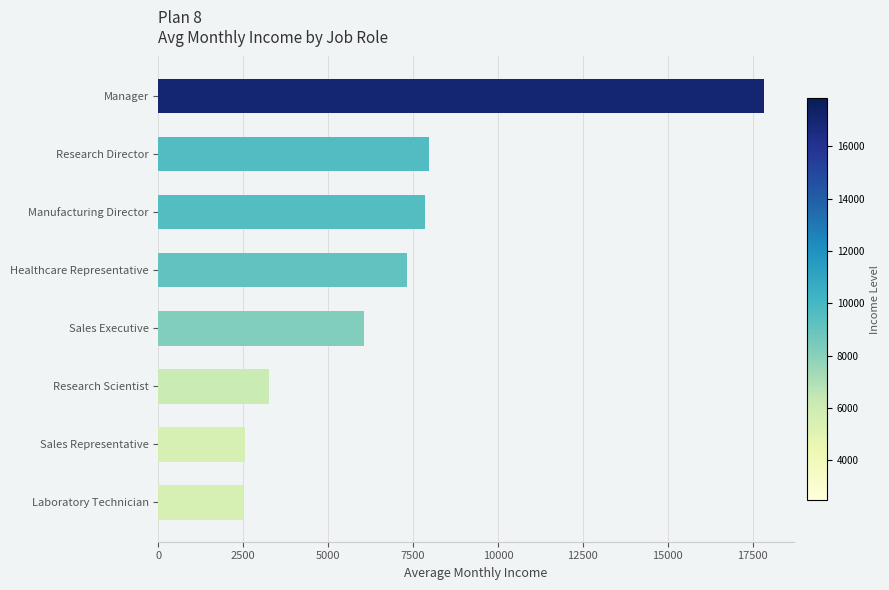

What is the difference between the maximum and second lowest values?

15275.2